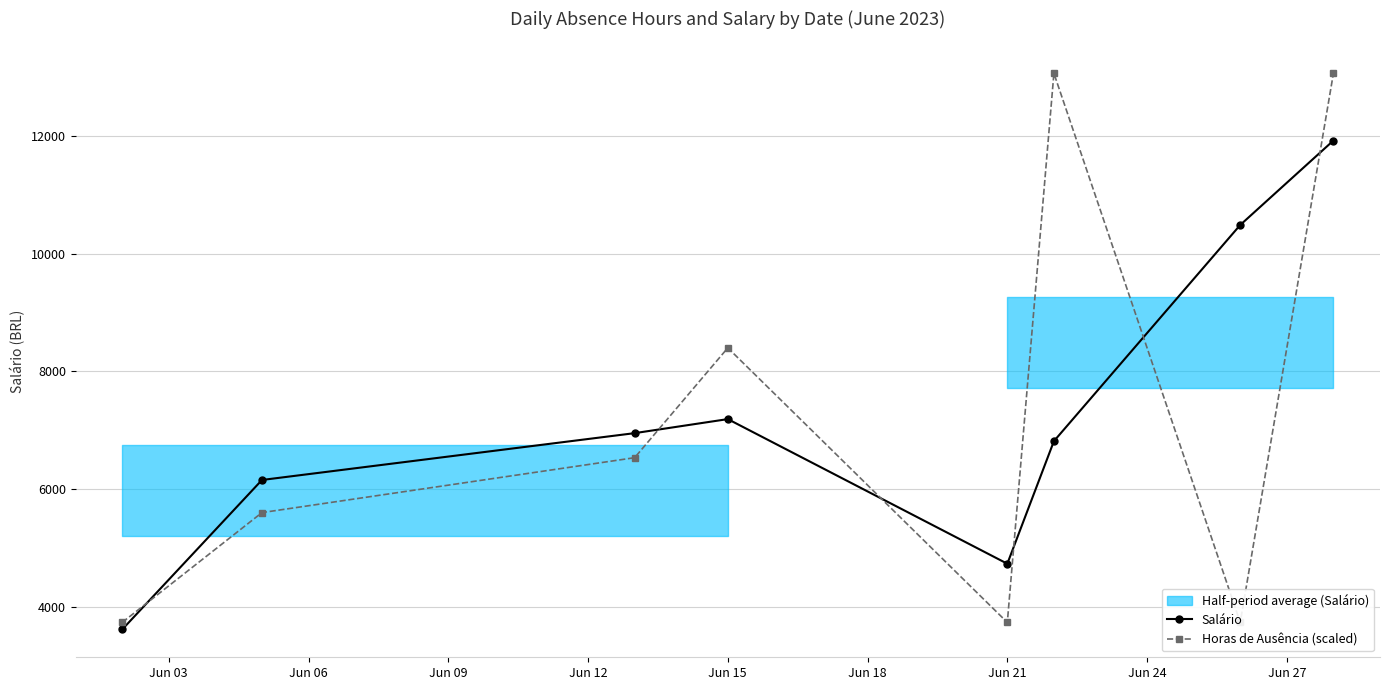

What is the value of the Salário point at the 5th from the left?

4730.8